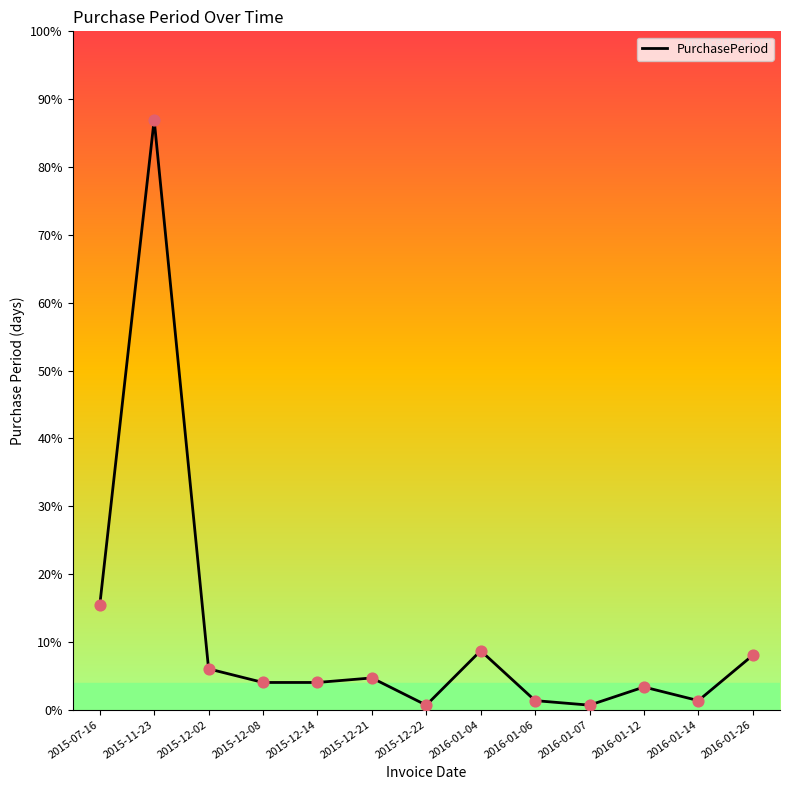

Between 2016-01-26 and 2015-07-16, which is larger?

2015-07-16